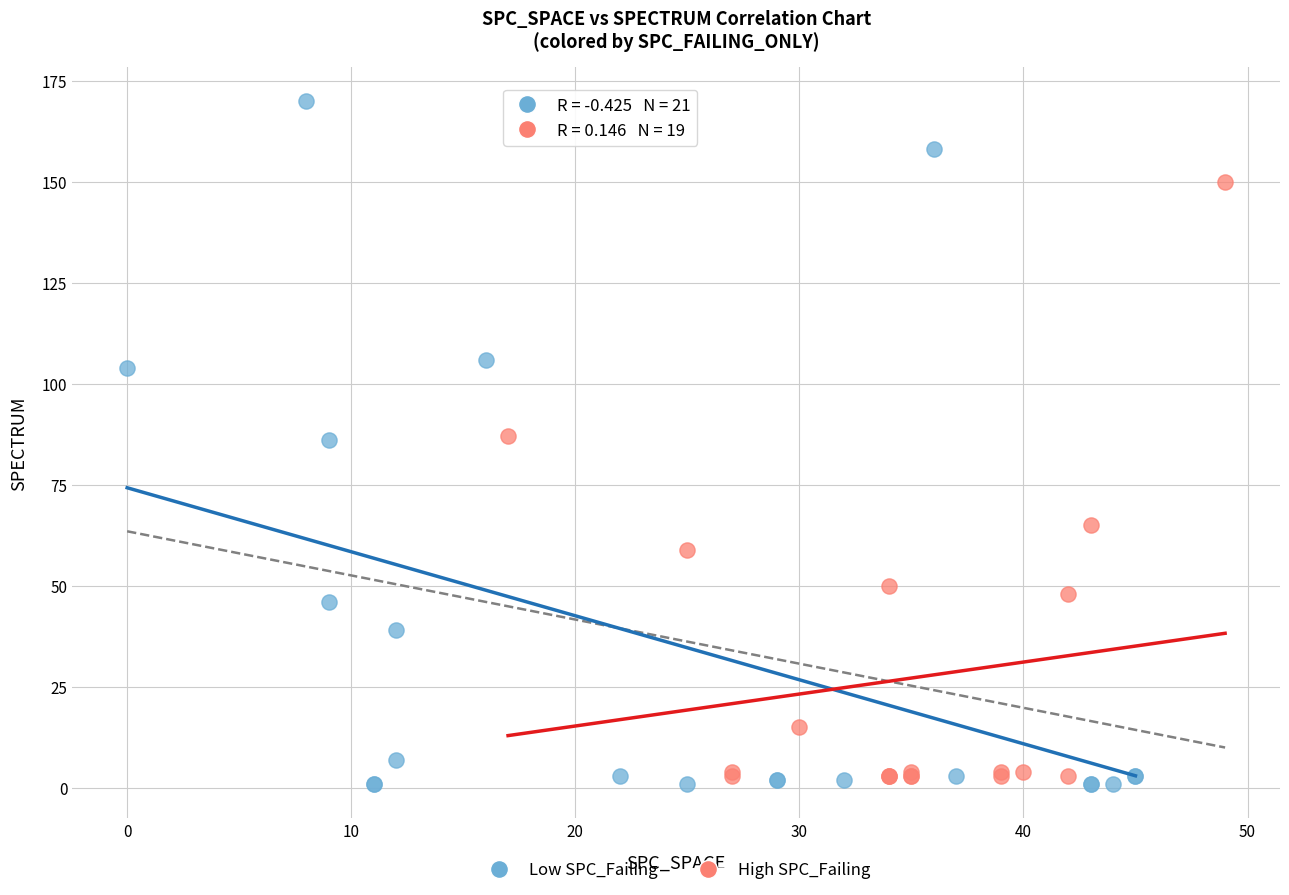

Which series has the widest spread of Y values?

Low SPC_Failing